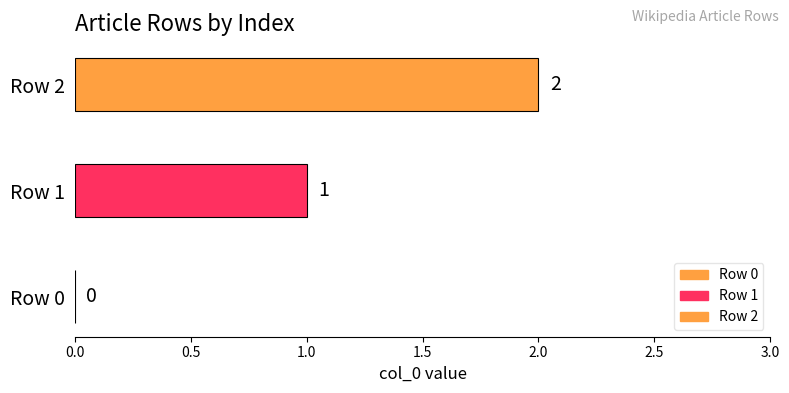

Count the number of data series in this chart.

2